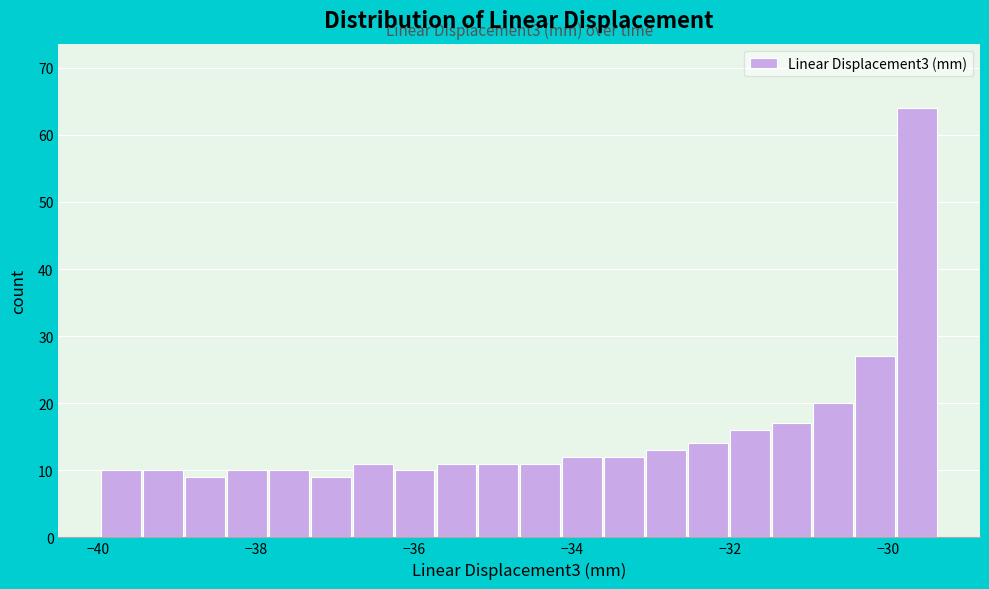

Read against the x-axis, roughly where is the centre of the tallest bar?

-29.6